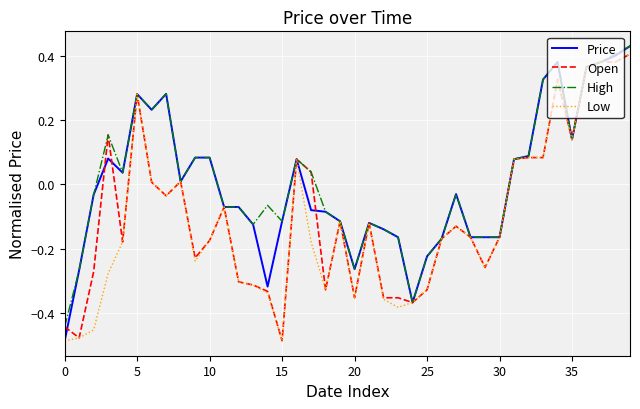

Is this an area chart (filled region under the line)?

No